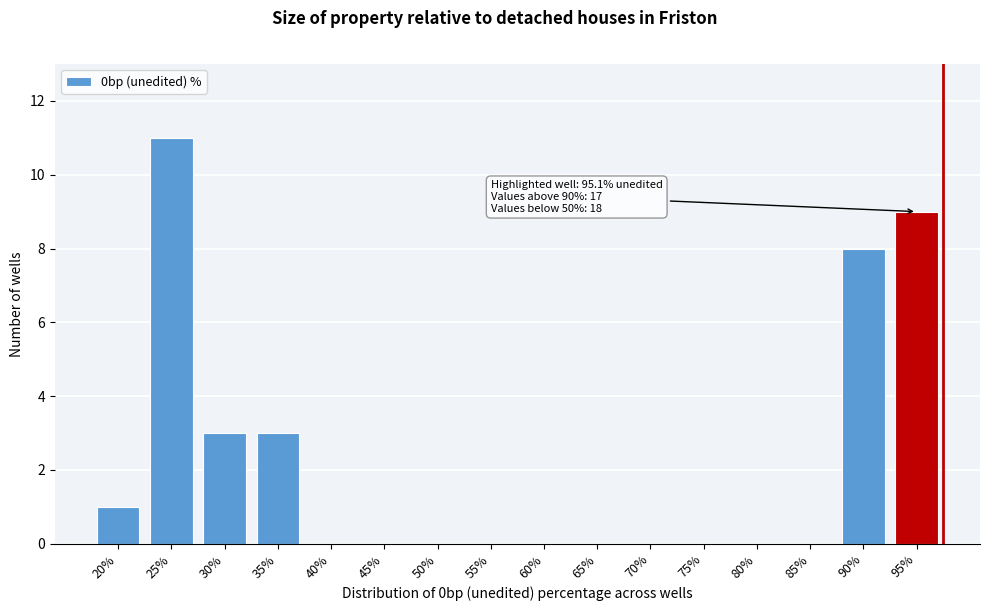

Reading left to right, transcribe all the data shown in this chart.

20%=1	25%=11	30%=3	35%=3	40%=0	45%=0	50%=0	55%=0	60%=0	65%=0	70%=0	75%=0	80%=0	85%=0	90%=8	95%=9